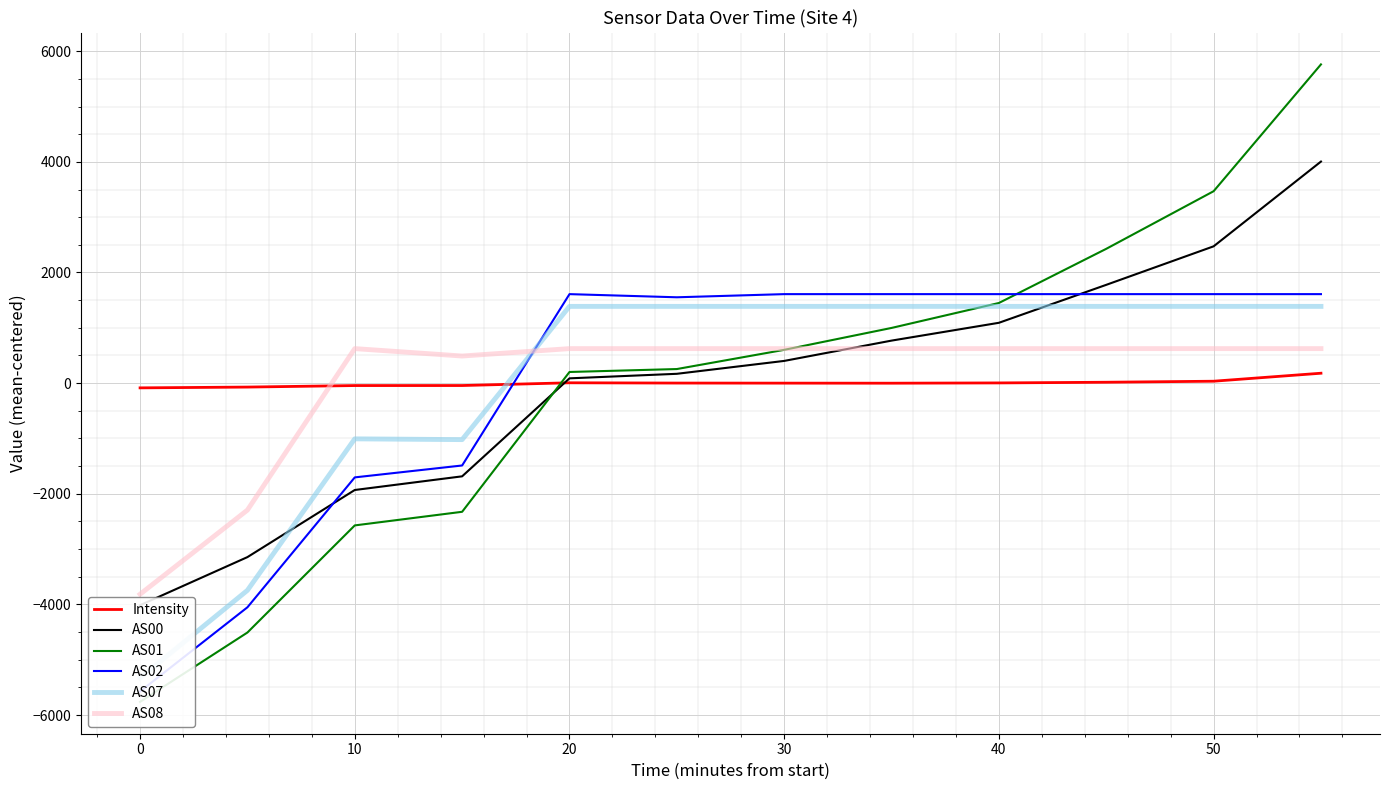

What is the difference between the second highest and second lowest values in the AS01 series?

7976.0